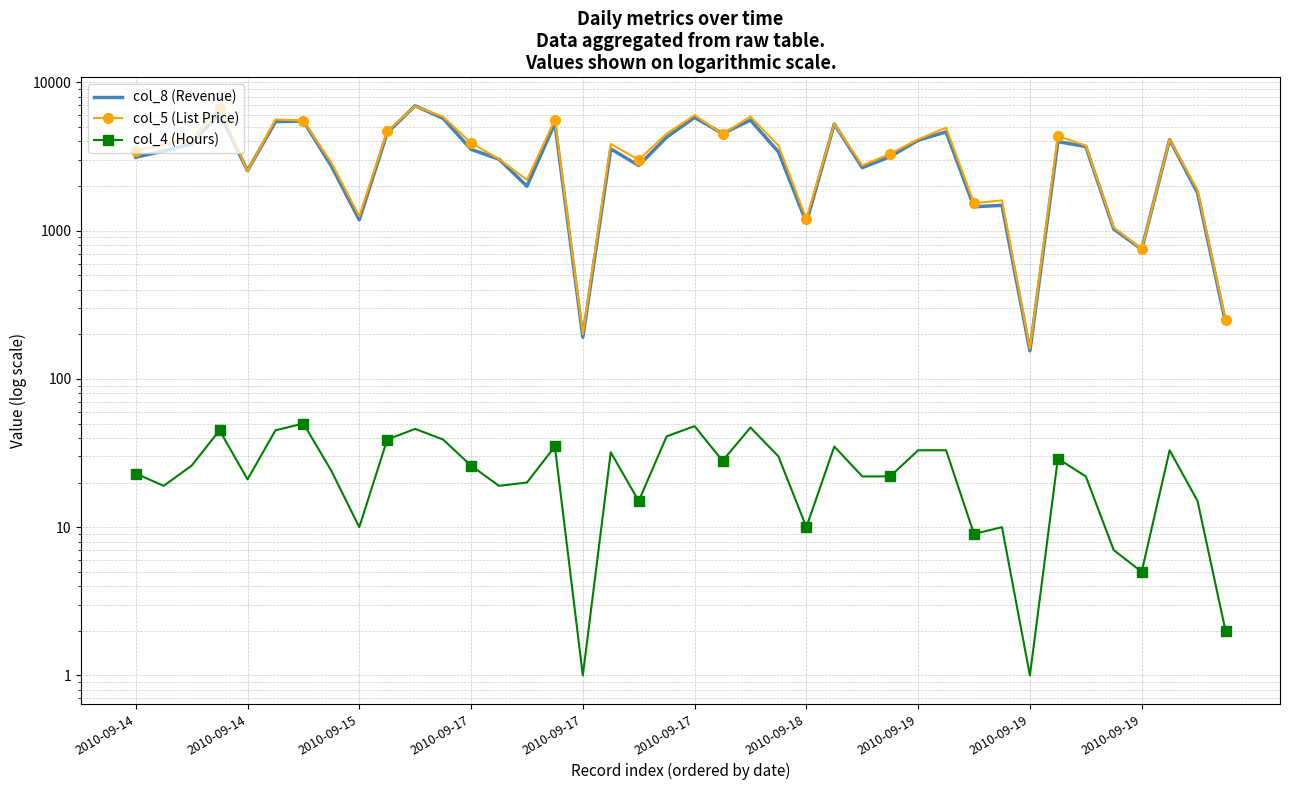

What are all the series names shown in the legend?

col_8 (Revenue), col_5 (List Price), col_4 (Hours)